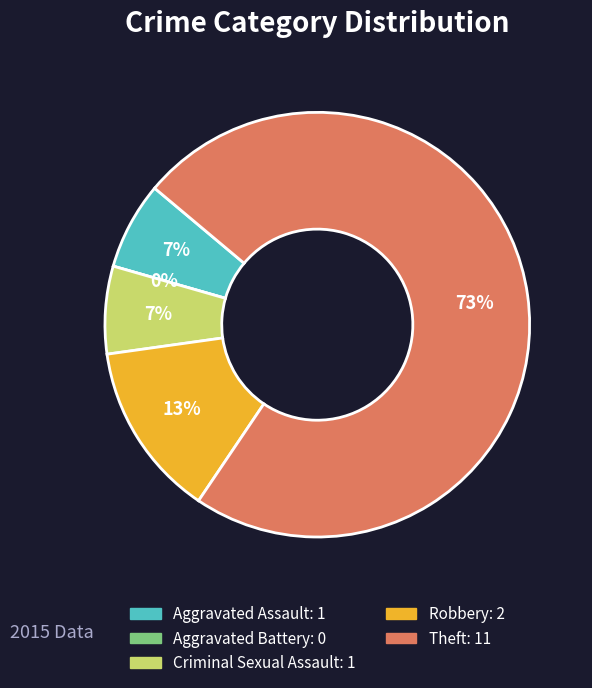

Does any single category account for the majority?

Yes